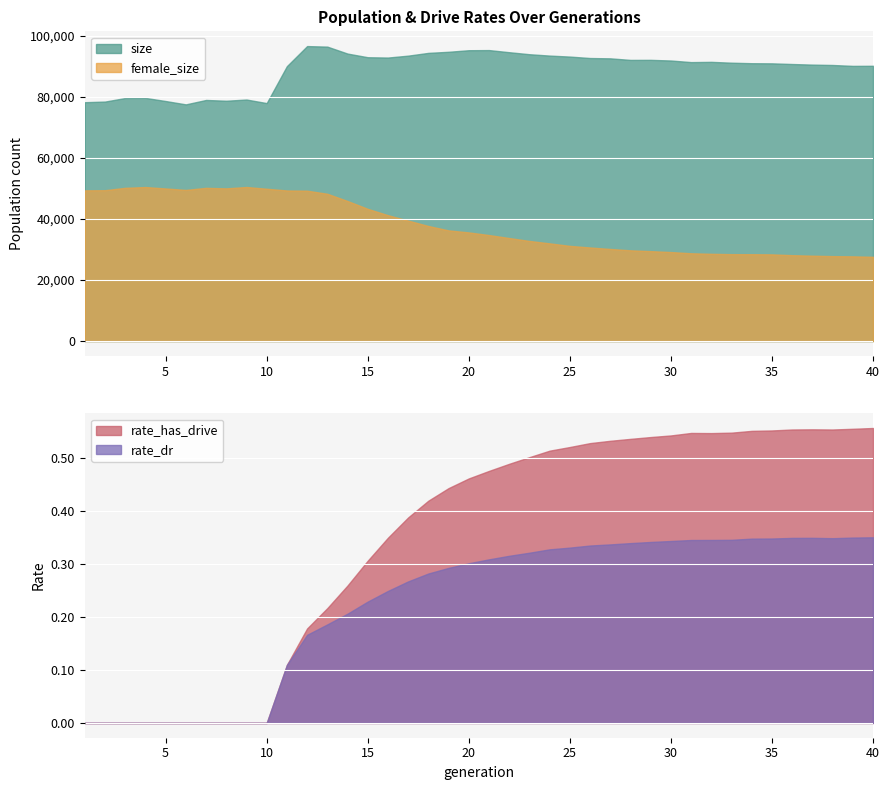

True or false: rate_has_drive and size intersect in this chart.

False